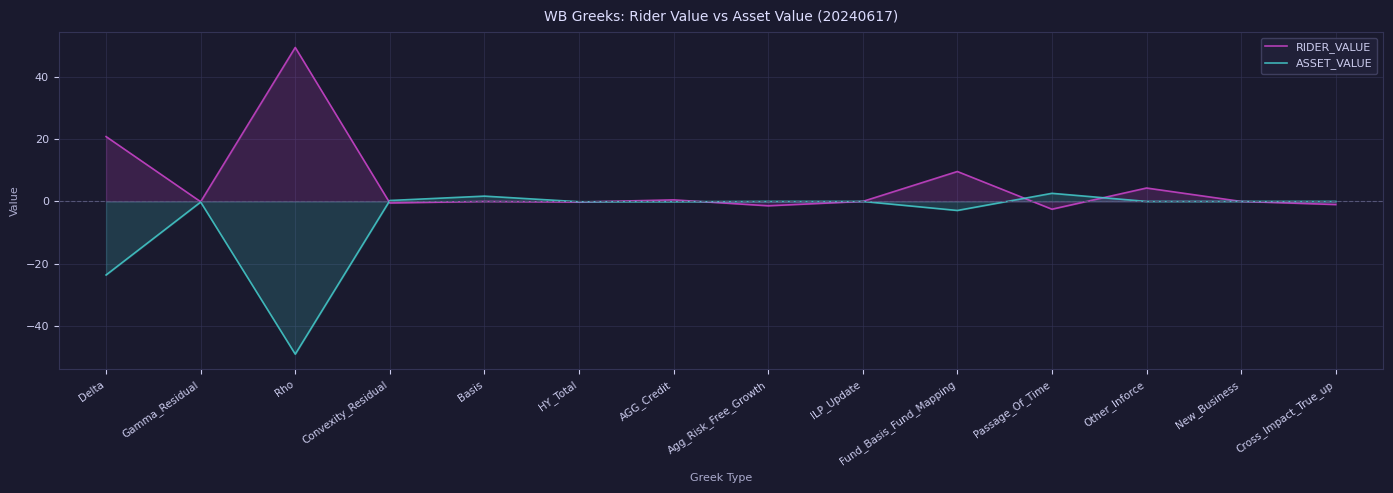

What is the spread (max minus min) of values at Cross_Impact_True_up?

1.0